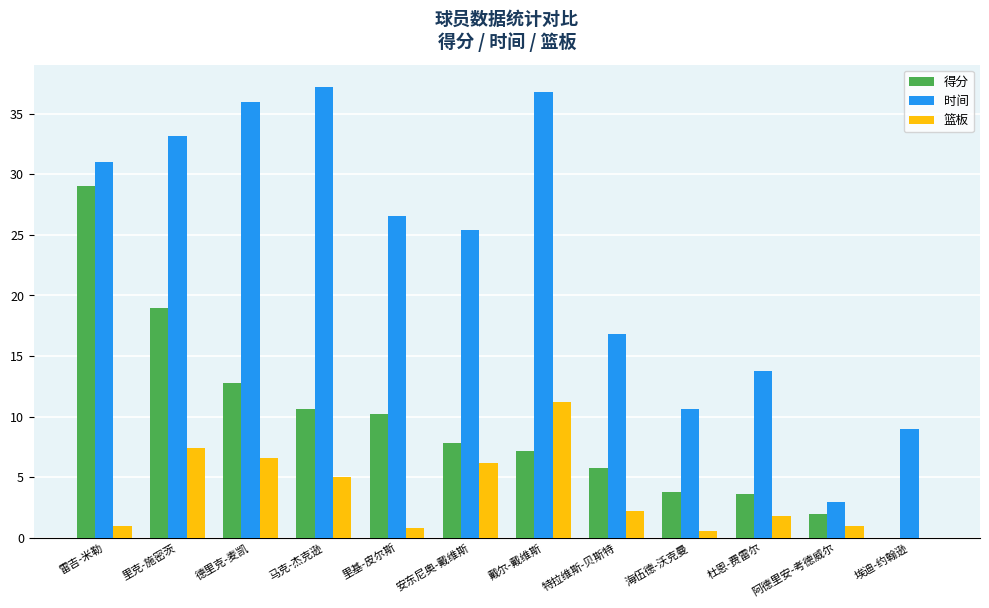

True or false: 时间 has a value of 13.8 at 杜恩-费雷尔.

True